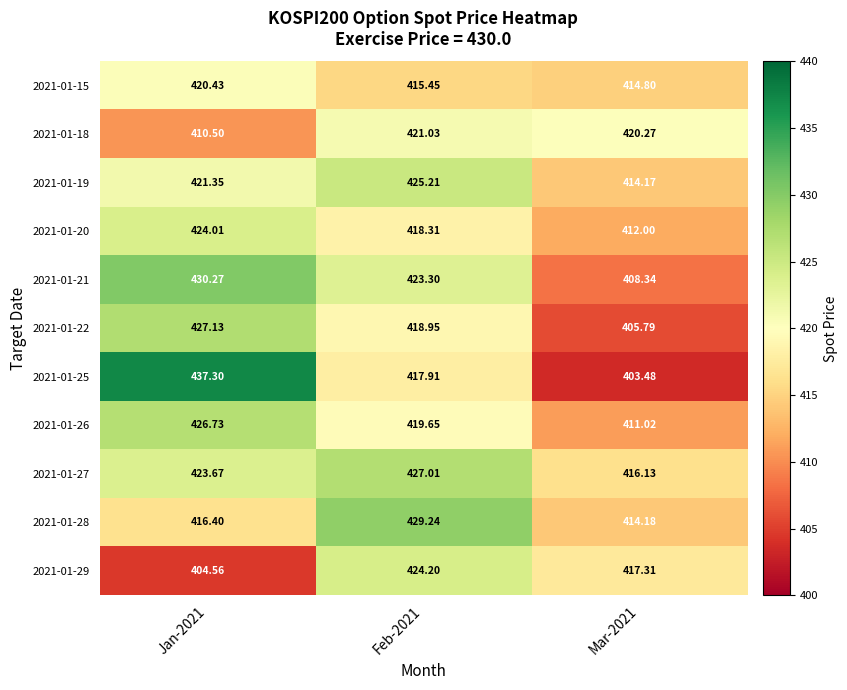

Is the value of 2021-01-28 at Feb-2021 greater than the value of 2021-01-29 at Jan-2021?

Yes